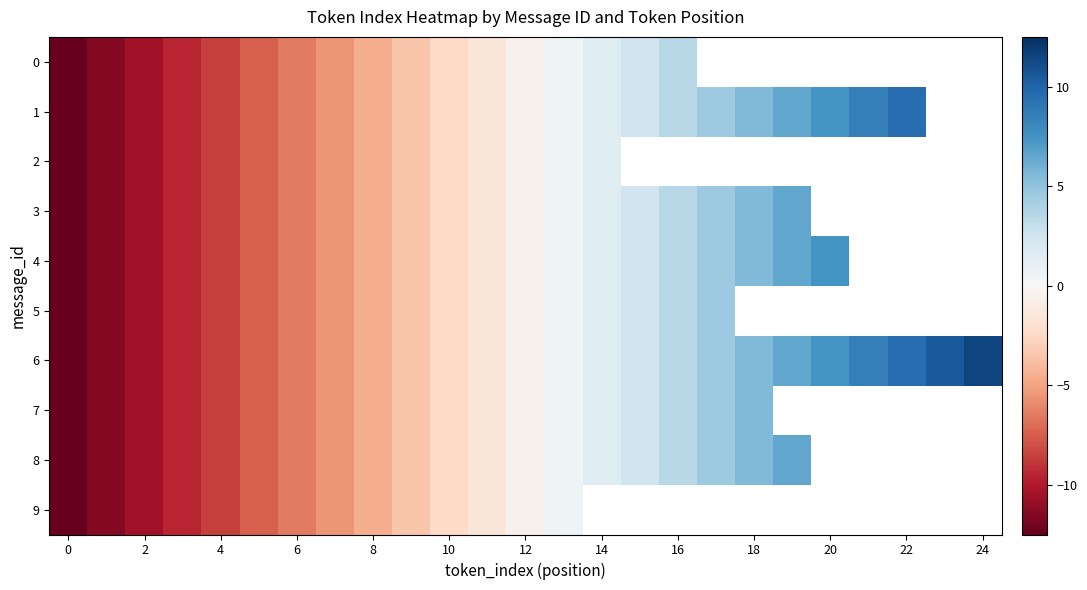

At how many categories does at least one series exceed 6?

6